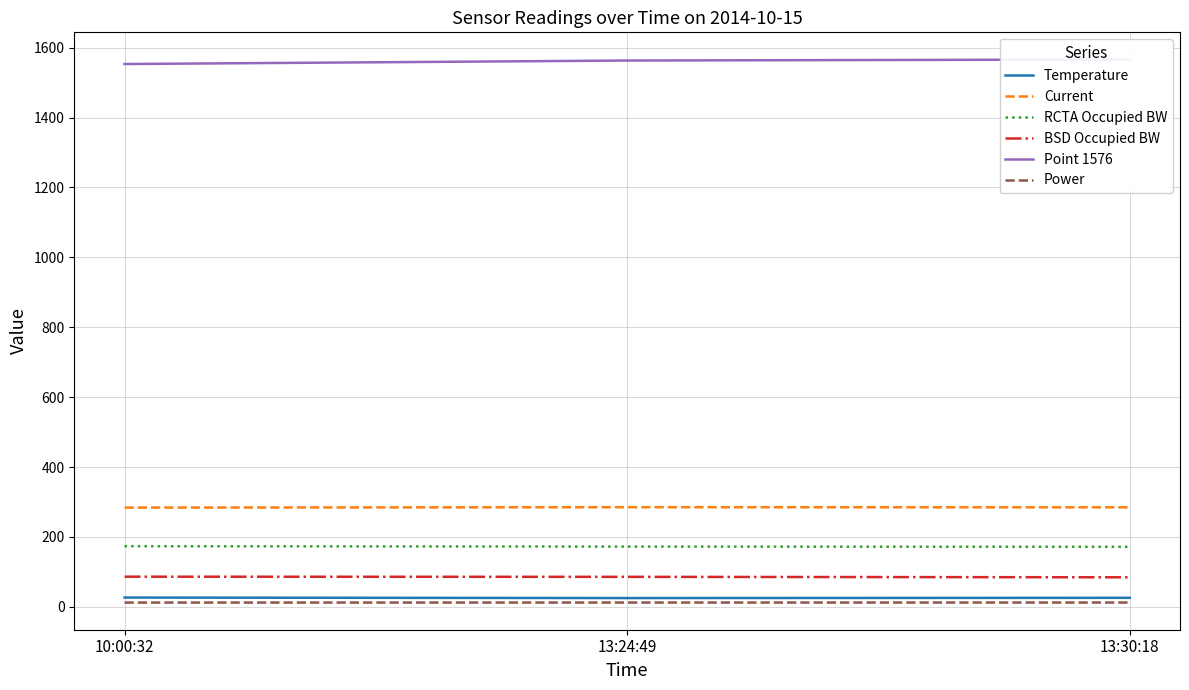

At which label is BSD Occupied BW closest to 85?

13:30:18